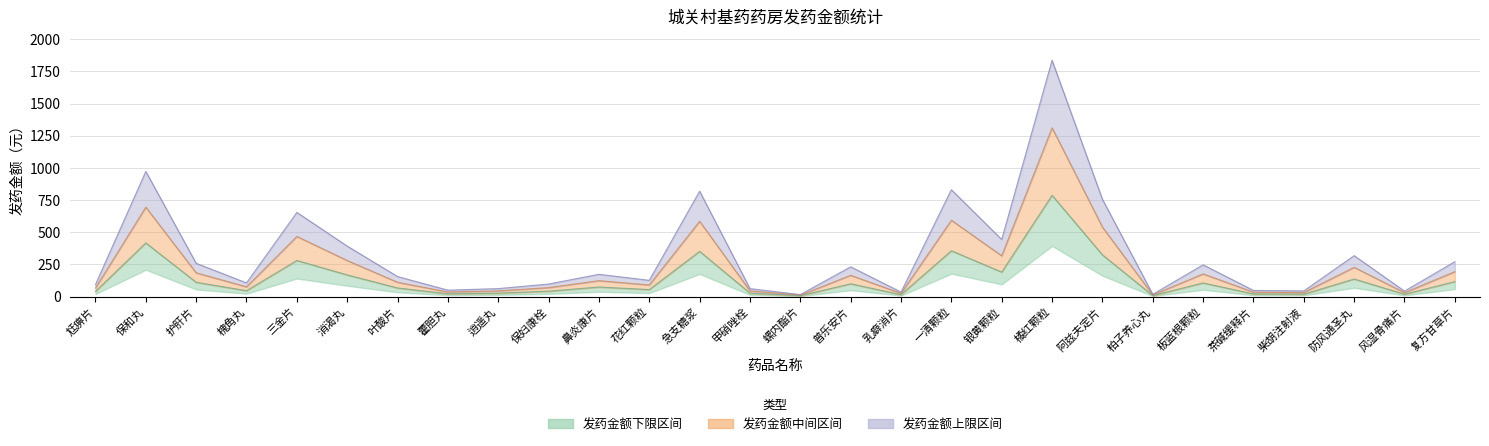

How many data points are less than 74?

14